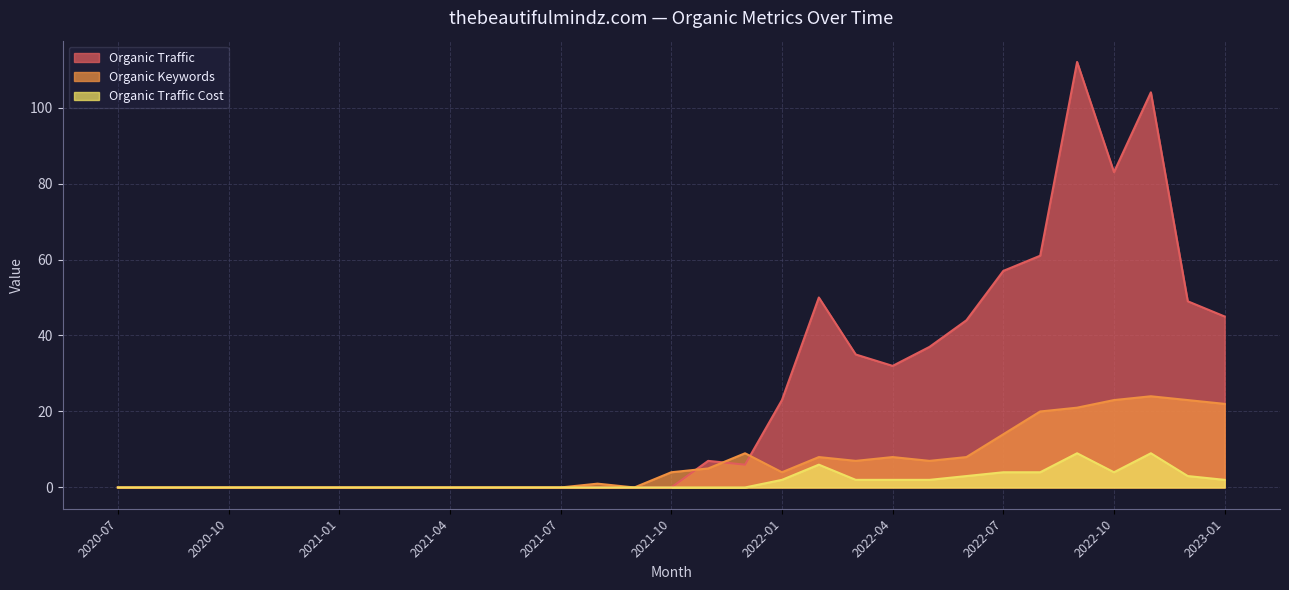

Rank the series by their average value, from highest to lowest.

Organic Traffic, Organic Keywords, Organic Traffic Cost